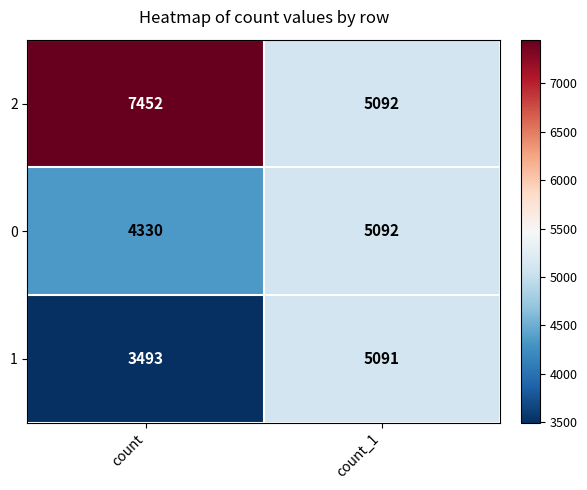

What is the approximate value of 0 at count, to the nearest 100?

4300